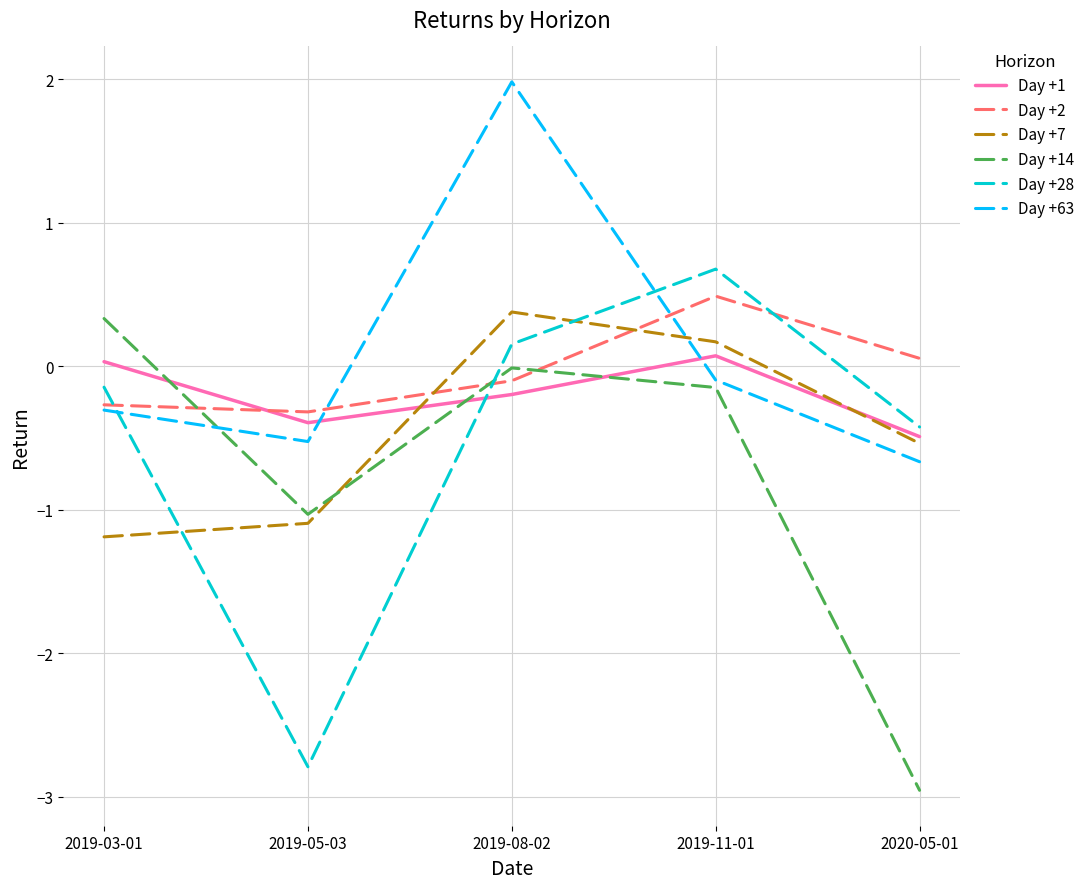

Which series ends up on top after the final intersection of Day +14 and Day +28?

Day +28